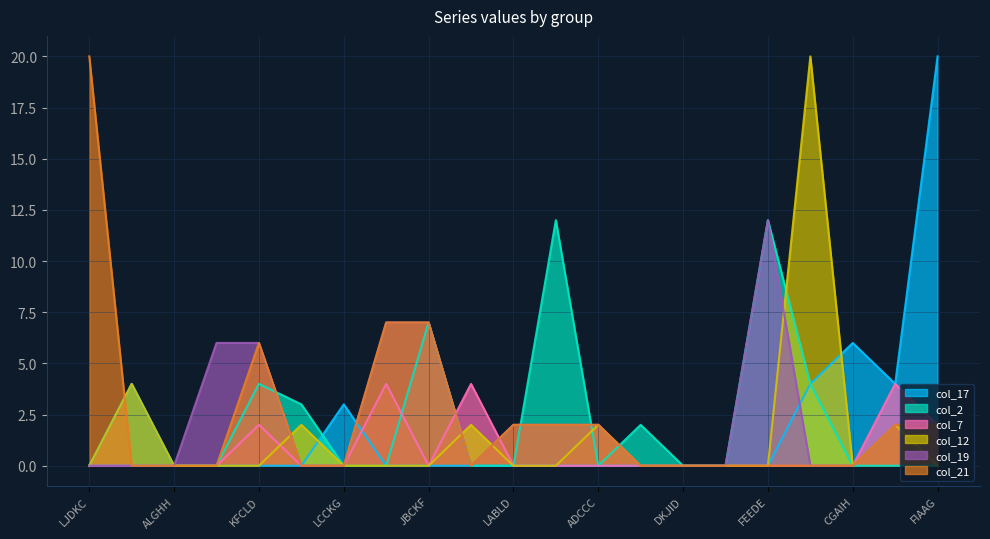

At how many categories does at least one series exceed 16?

3